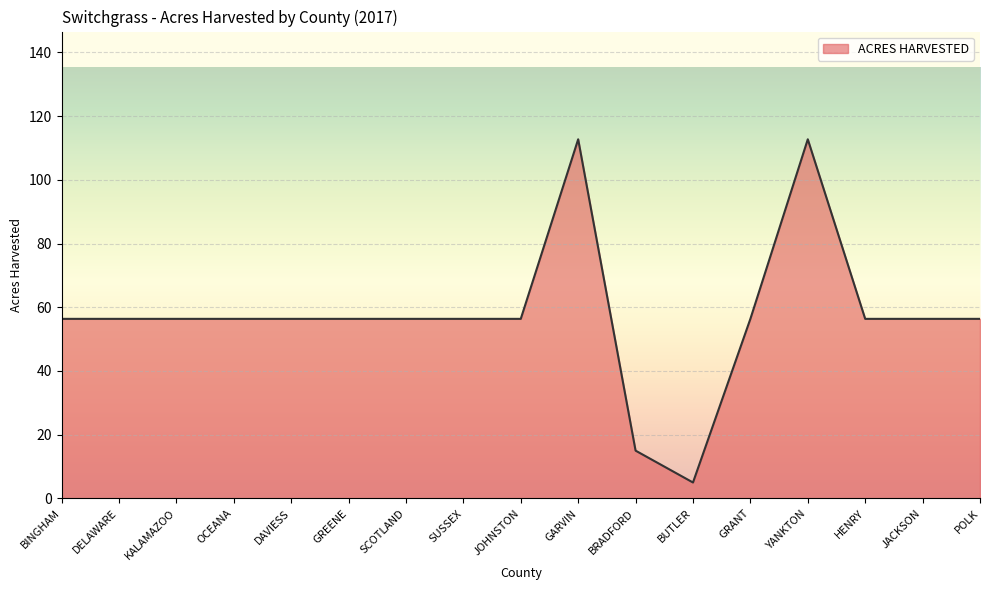

Approximately how many times larger is the value at BRADFORD compared to YANKTON?

0.1